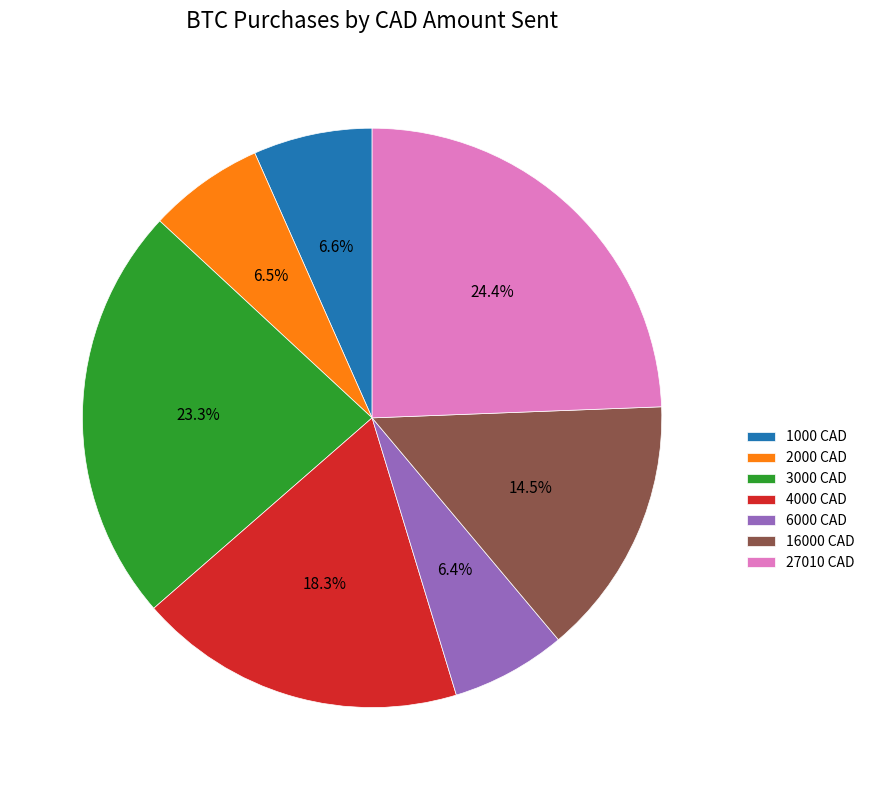

Which category has the biggest portion of the pie?

27010 CAD